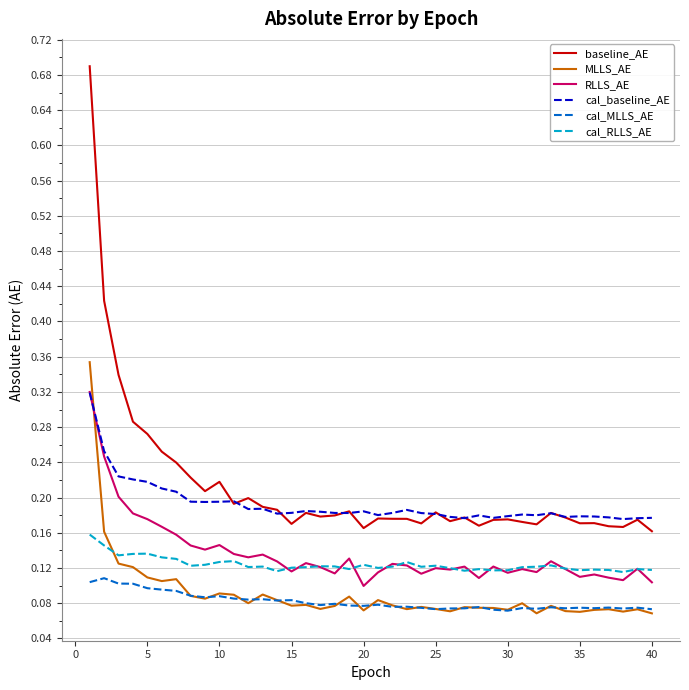

True or false: cal_baseline_AE and cal_MLLS_AE intersect in this chart.

False